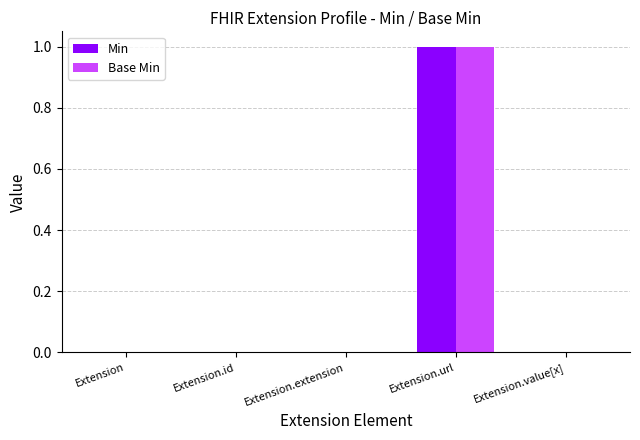

Which category has the highest value in the Min series?

Extension.url